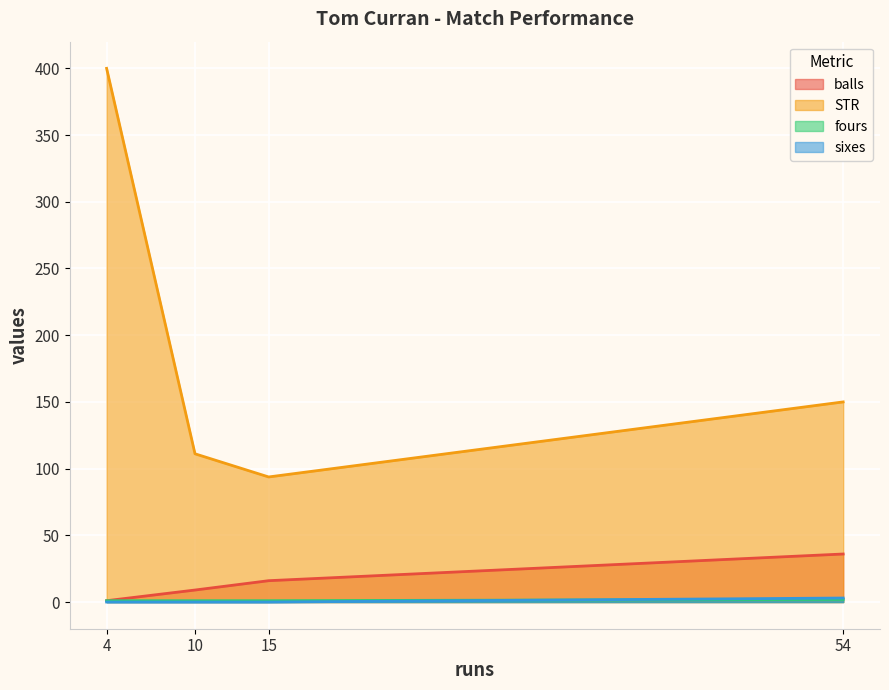

Between 15 and 10, which series saw the biggest shift?

STR